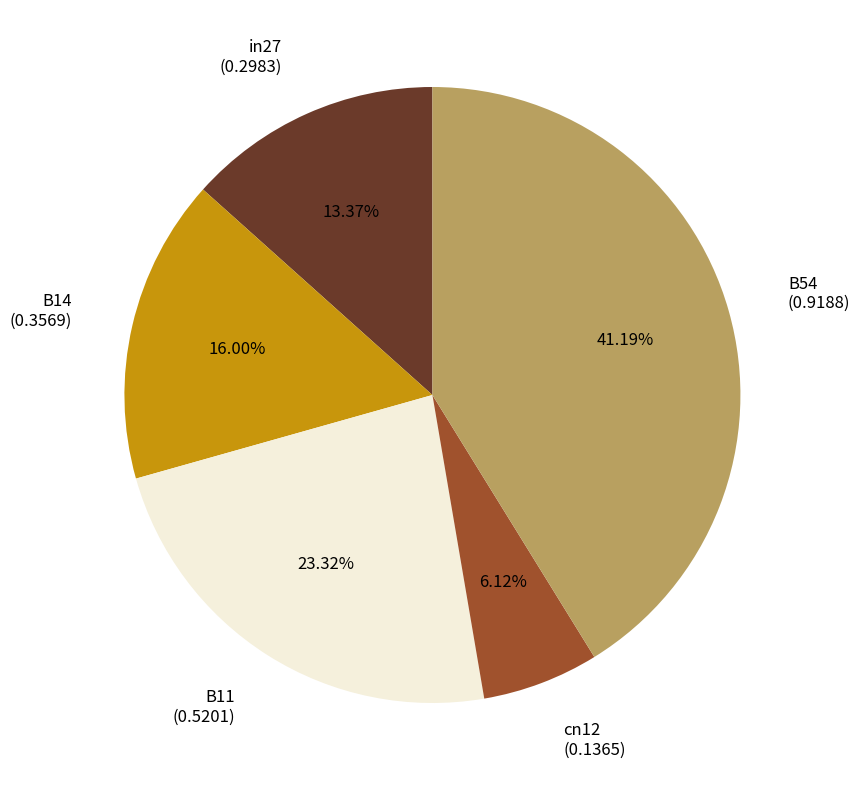

Rank the categories by value from highest to lowest.

B54, B11, B14, in27, cn12